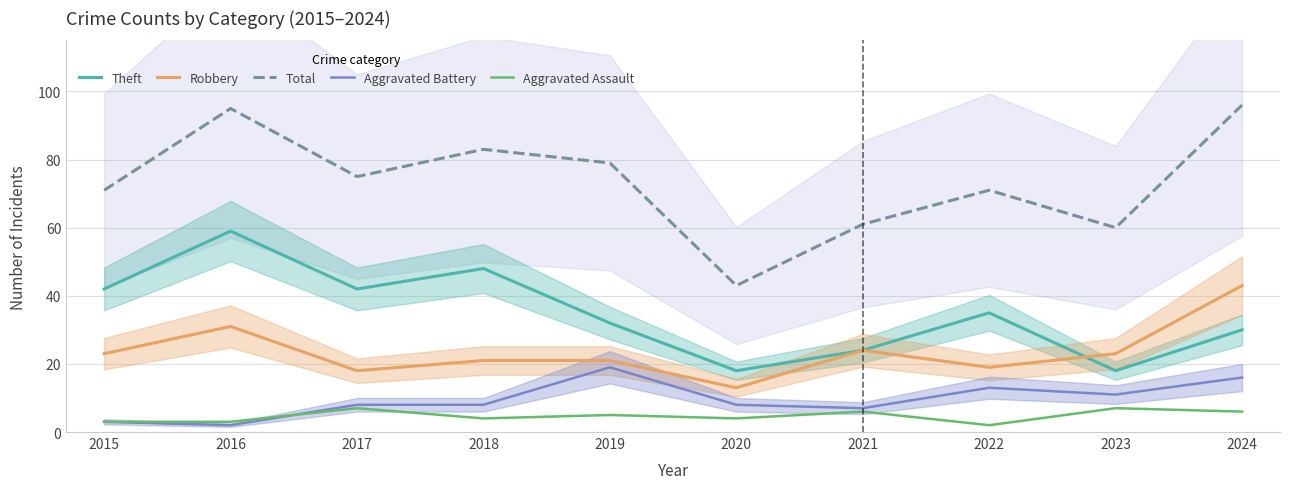

At which category does the chart reach its minimum across all series?

2016